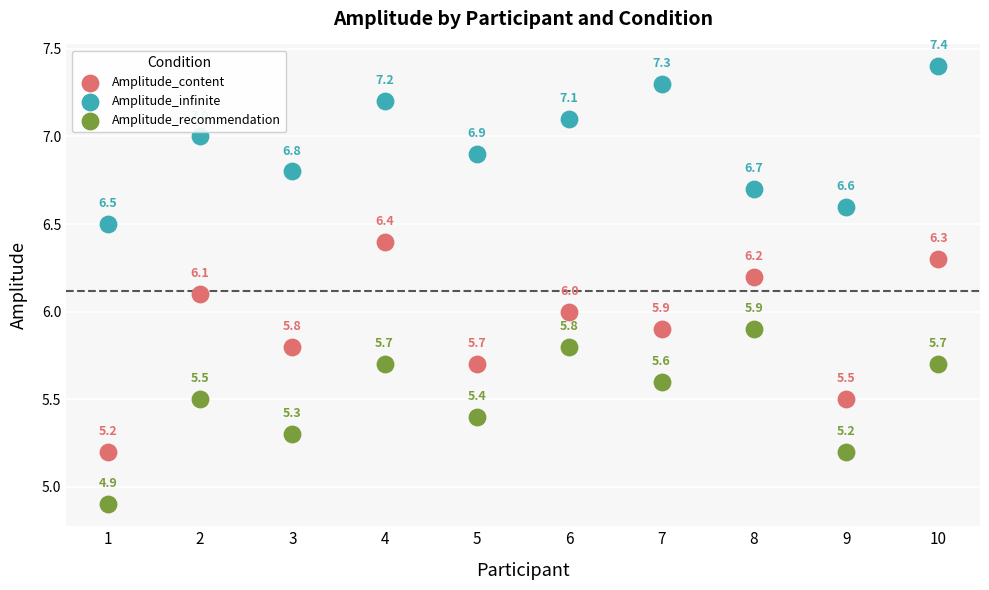

Across all data points, what is the range of Y values (max minus min)?

2.5